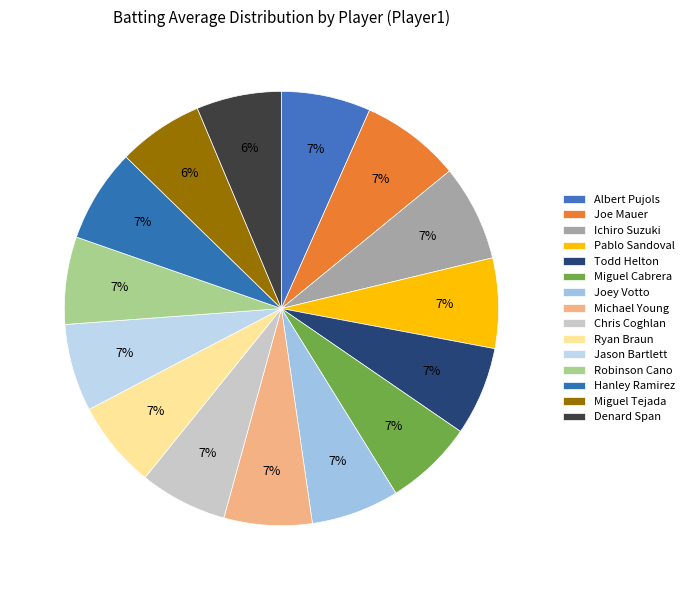

Count the number of slices in the pie.

15